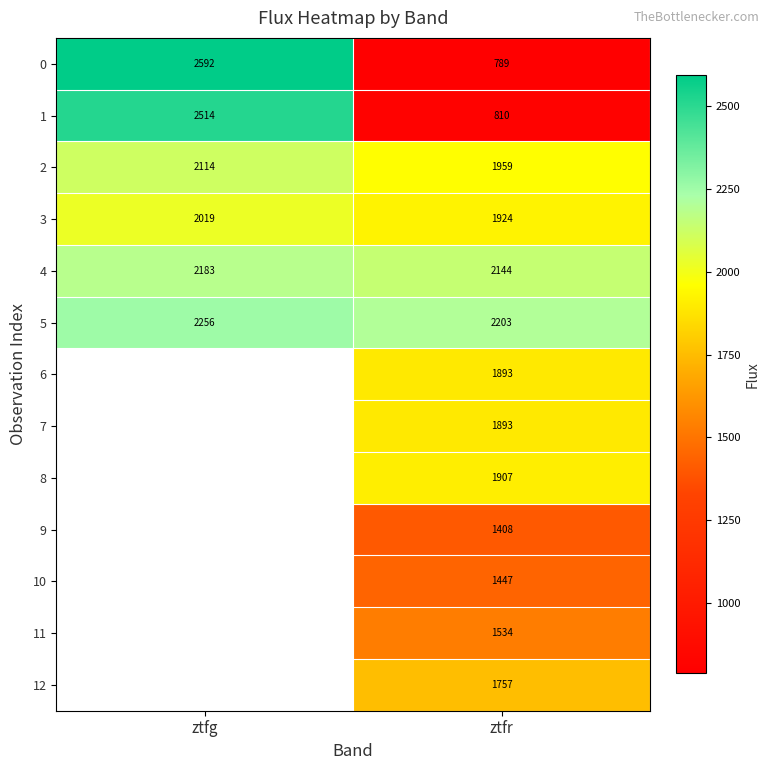

Rank the categories by 0 value from highest to lowest.

ztfg, ztfr